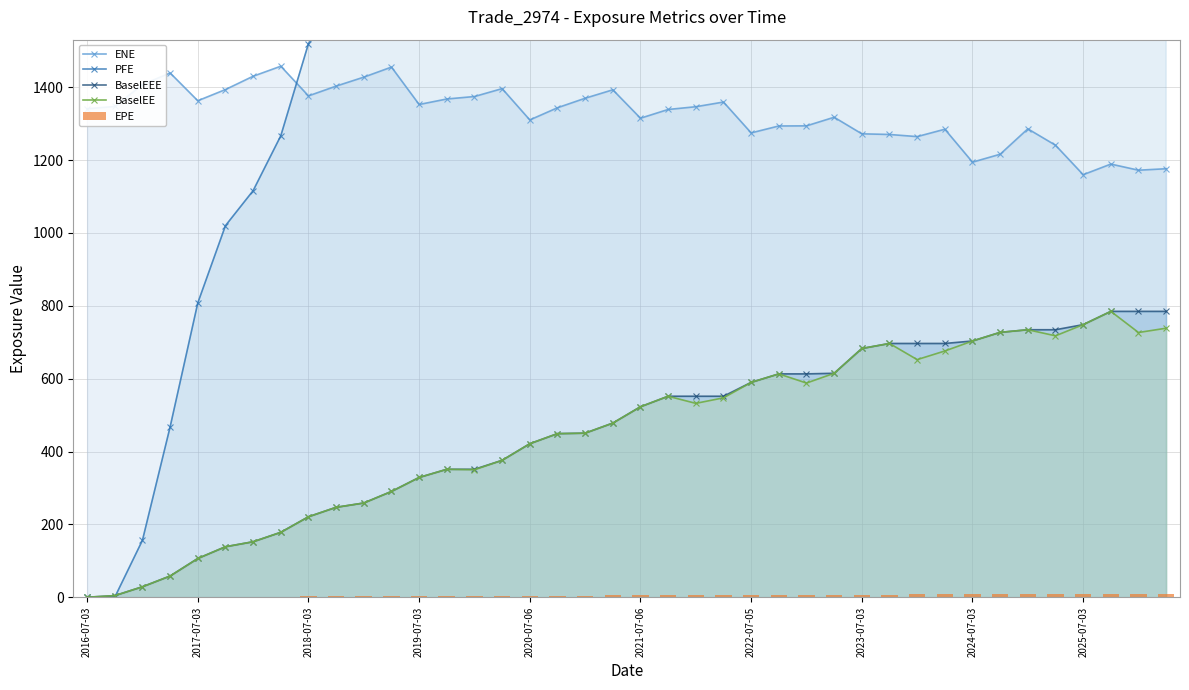

List the series in order of their peak value, highest first.

PFE, ENE, BaselEEE, BaselEE, EPE